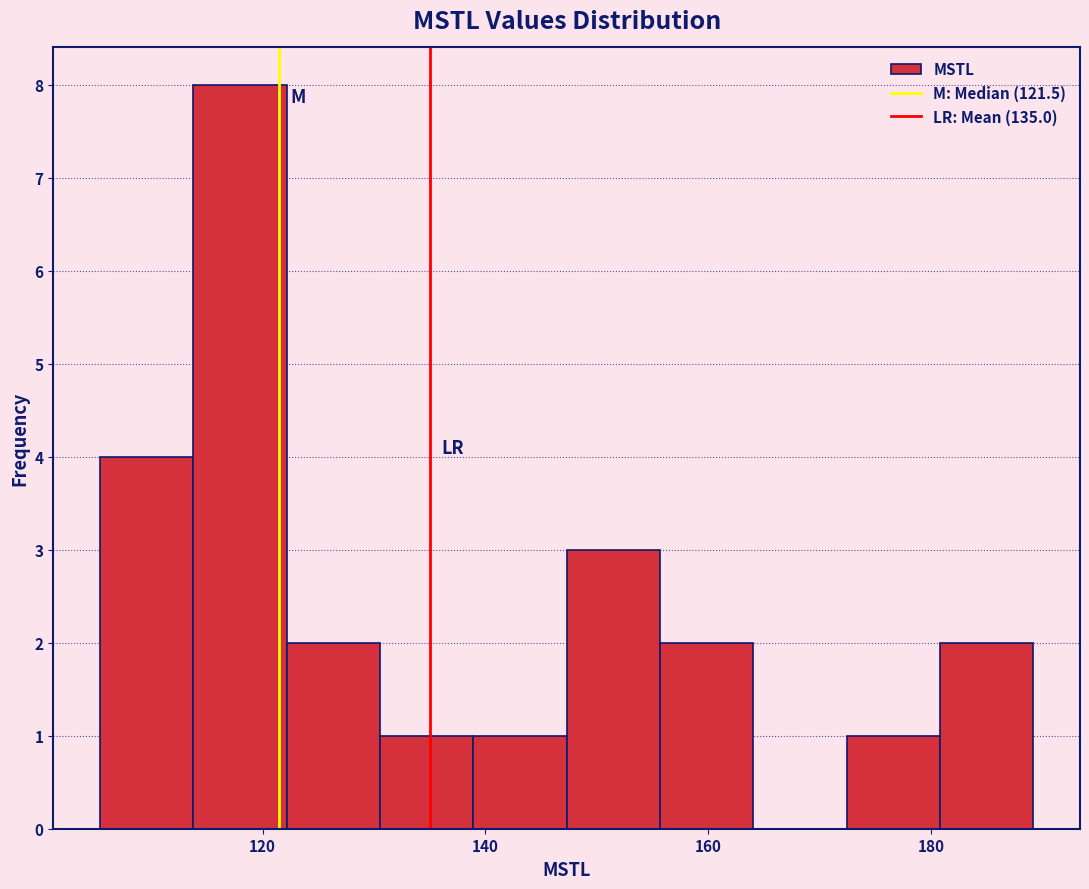

What is the height of the bar covering 114 to 122 on the x-axis? Neither the bar edges nor the heights are printed on the chart, so give them approximately, as read against the axes.

8